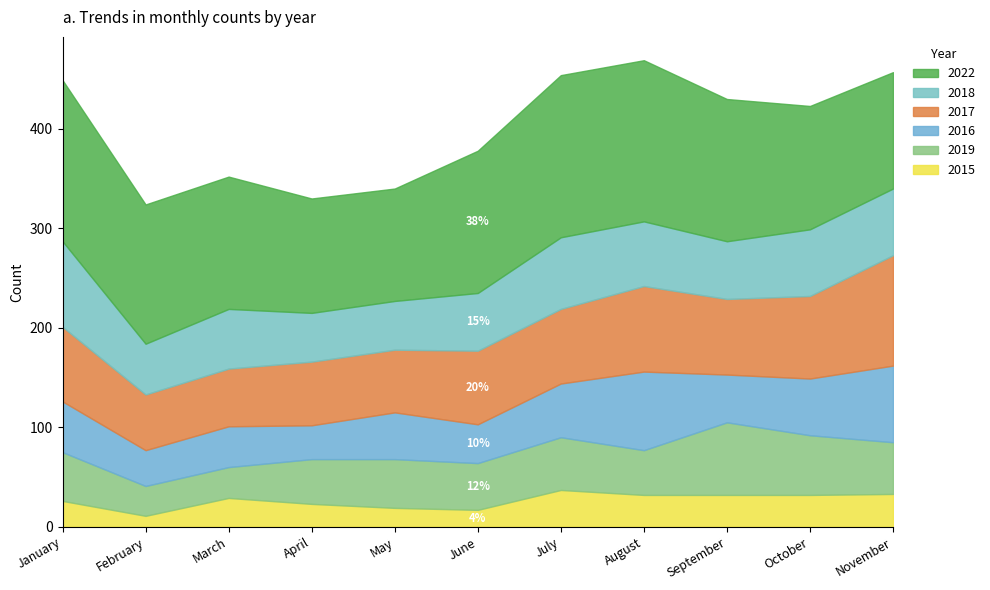

What is the total value across all series at April?

330